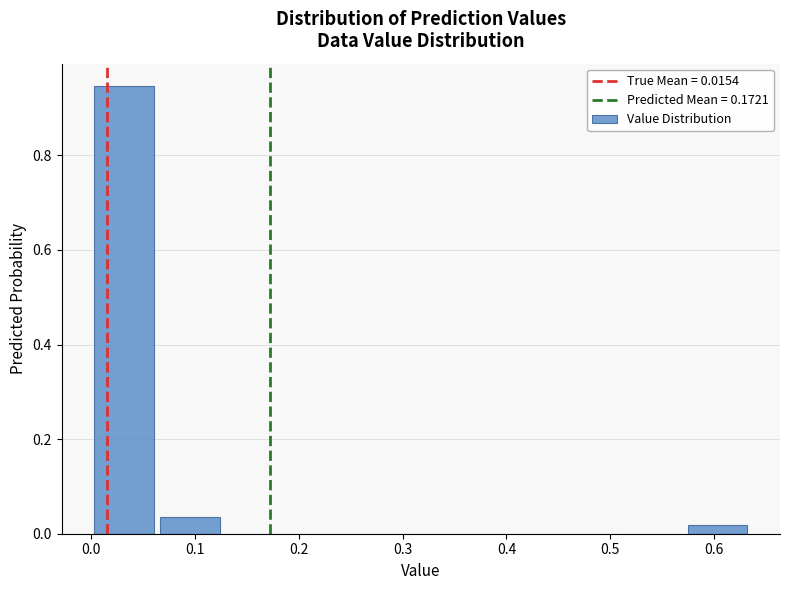

Over which range of the x-axis is the bar tallest?

0.00 to 0.06